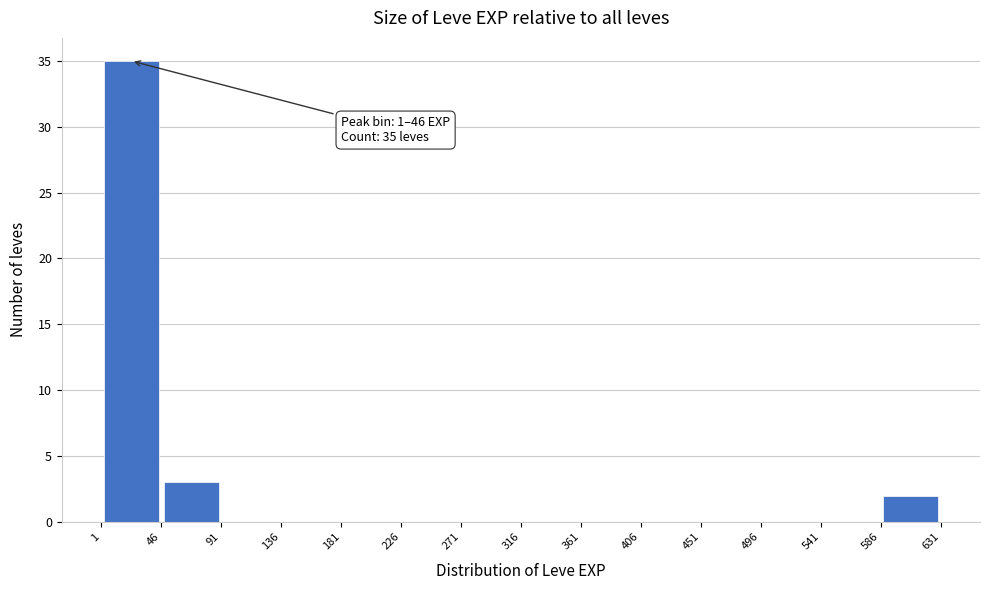

Over which range of the x-axis is the bar tallest?

1 to 46